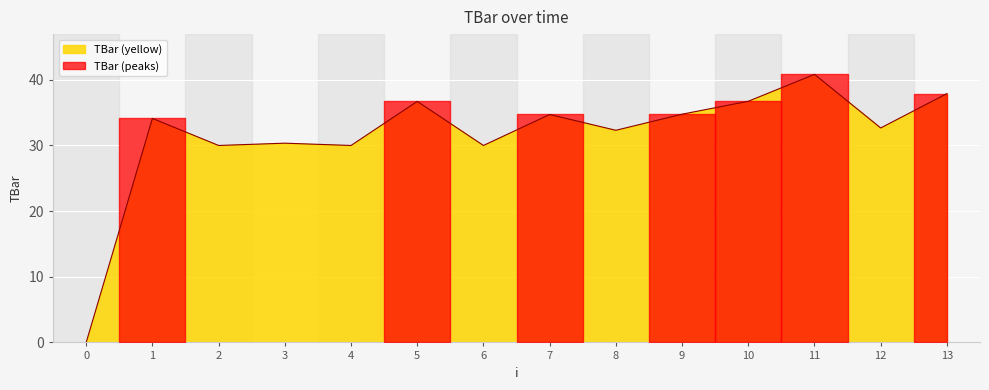

What is the highest value of the TBar (yellow) series?

40.8